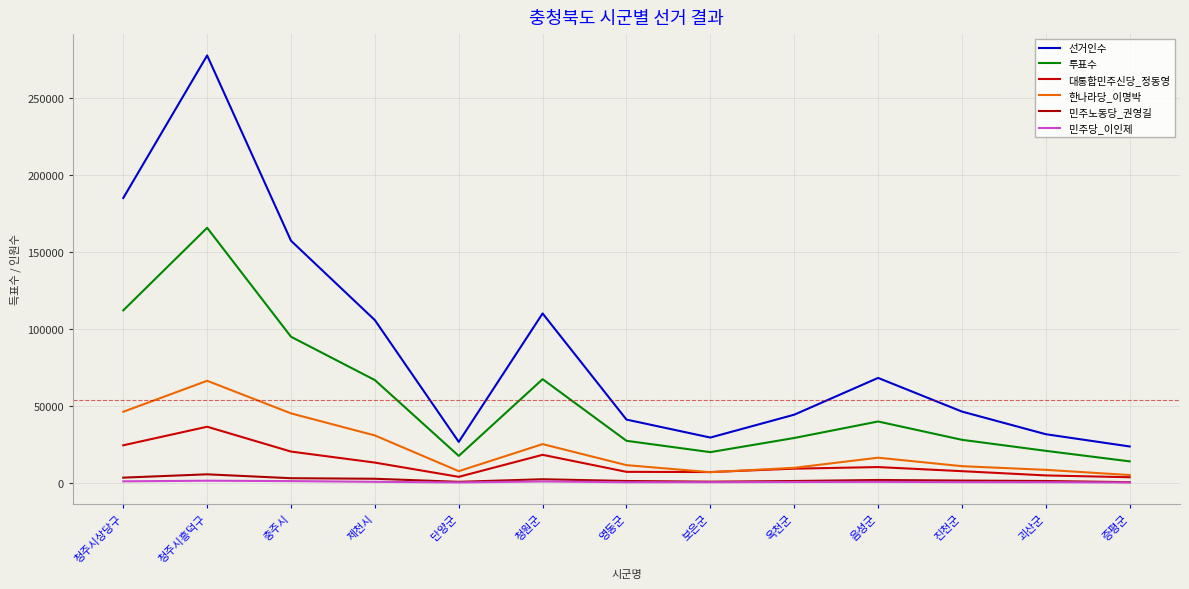

What is the label of the 6th point from the left?

청원군